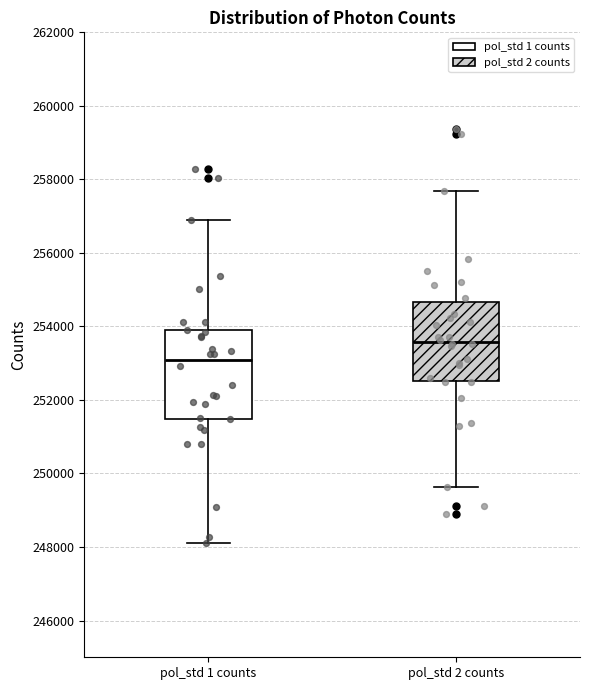

Reading left to right, transcribe this box plot: for each box, give where its median line is, the range the box spans, and where its two whiskers end, as read against the y-axis. The values are not printed on the chart, so give them approximately, as read against the axis.

pol_std 1 counts: median 253000, box 251400 to 253800, whiskers 248200 to 256800
pol_std 2 counts: median 253600, box 252600 to 254600, whiskers 249600 to 257600